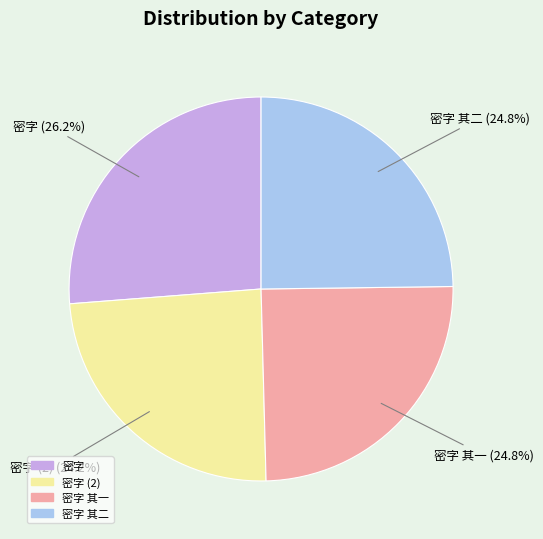

Is there any slice that represents more than half of the pie?

No